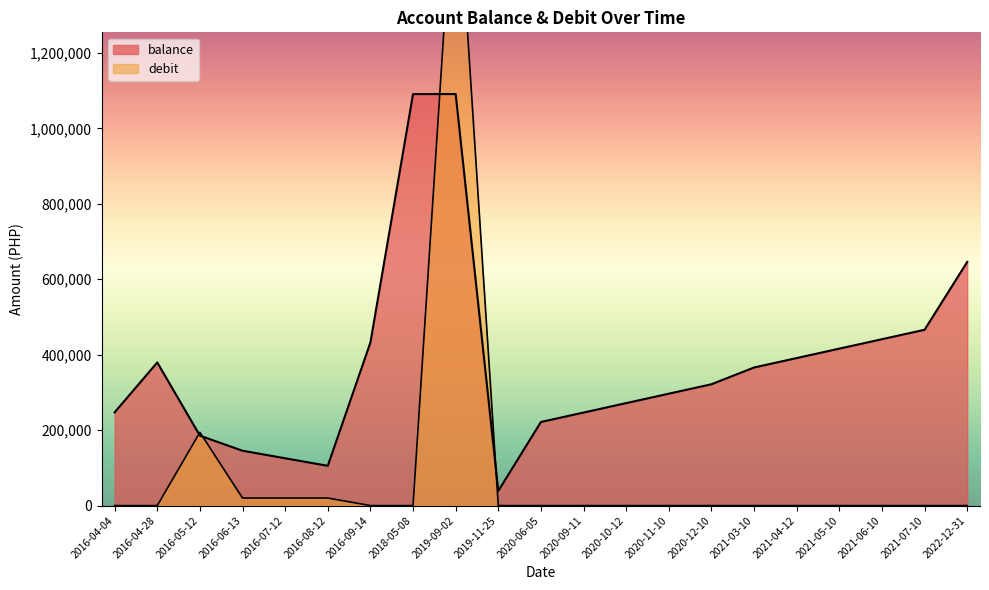

At which label does debit reach its minimum?

2016-04-04